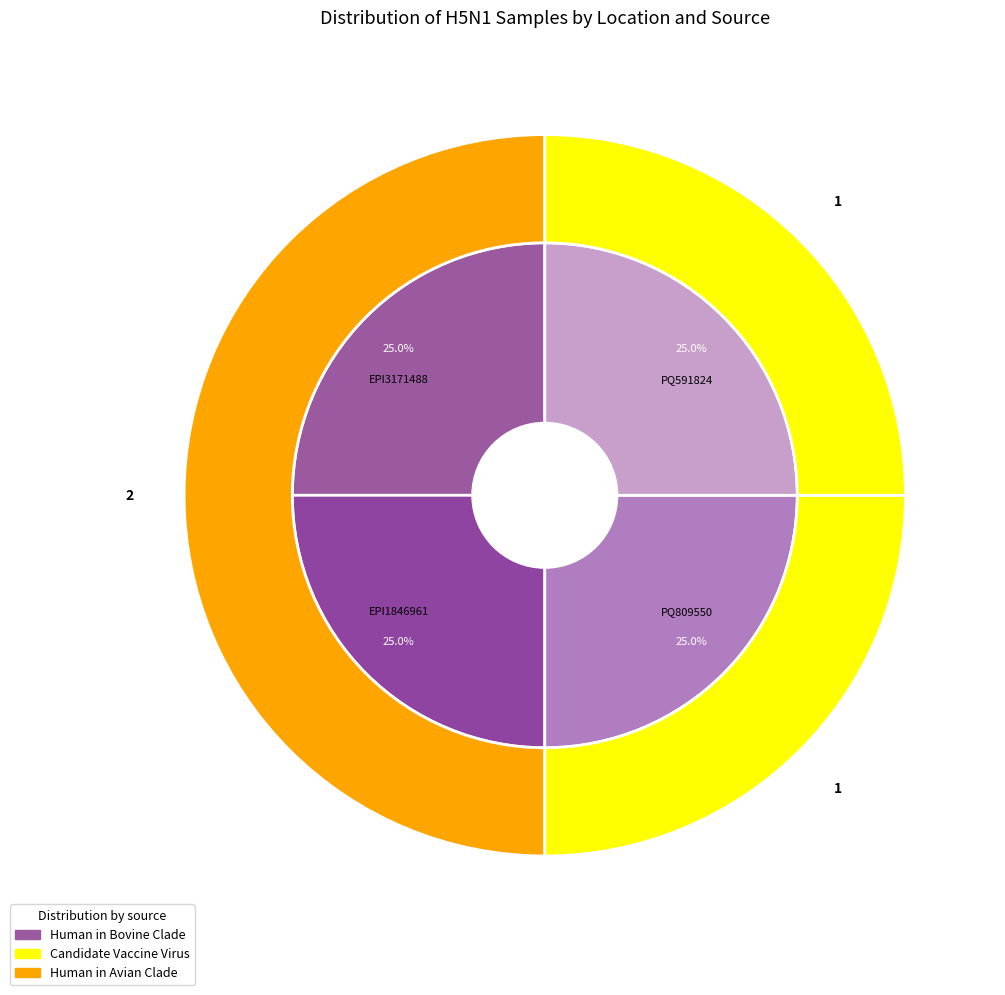

What is the total percentage of EPI3171488 and EPI1846961?

50.0%